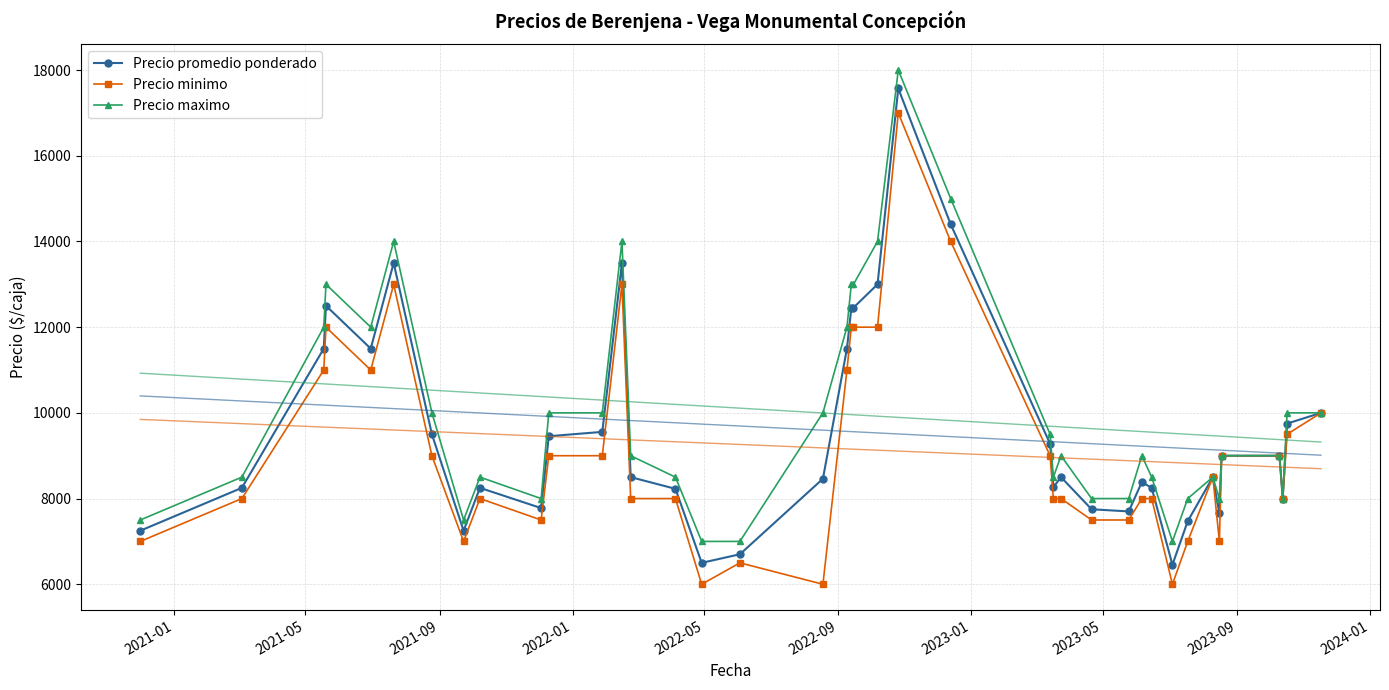

What is the minimum value shown in the chart?

6000